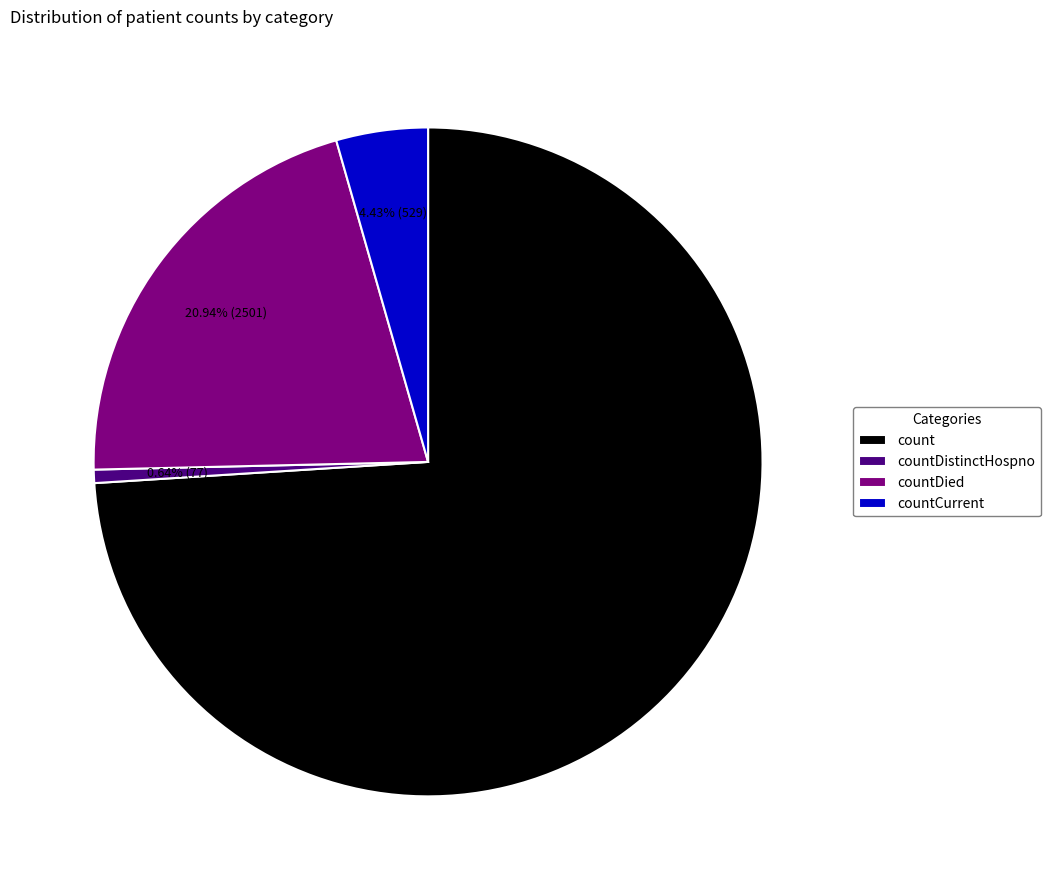

Which category has the biggest portion of the pie?

count